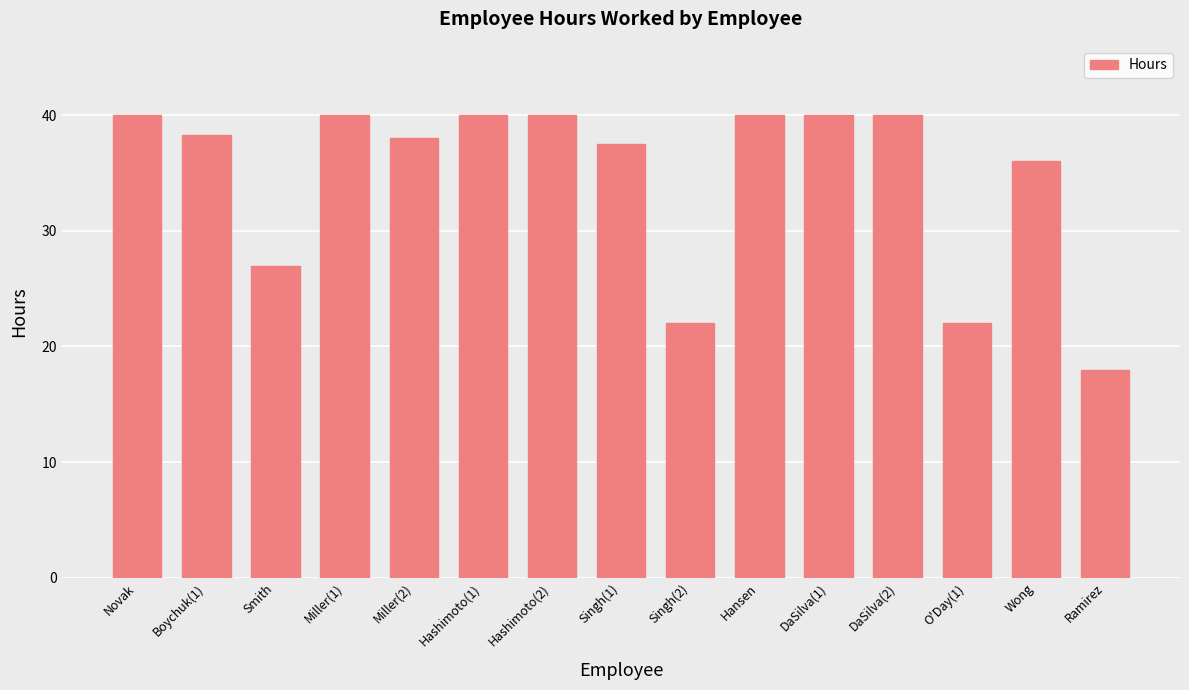

What position from the right is Ramirez?

1